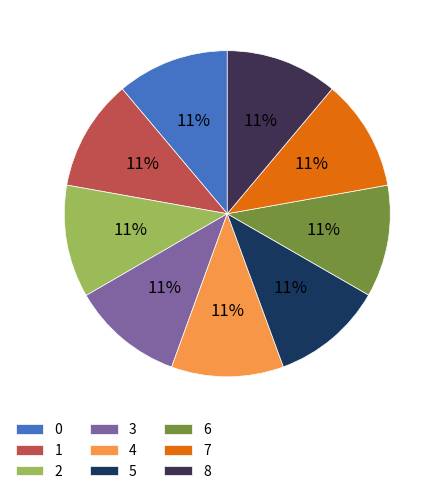

Is there any slice that represents more than half of the pie?

No